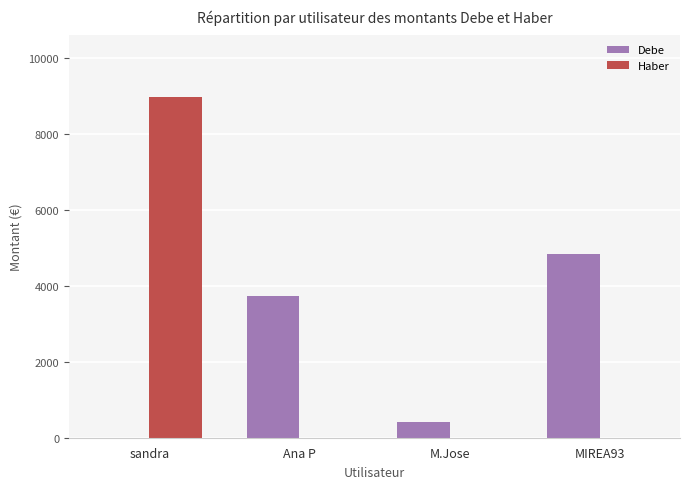

At which category is the sum across all series the highest?

sandra